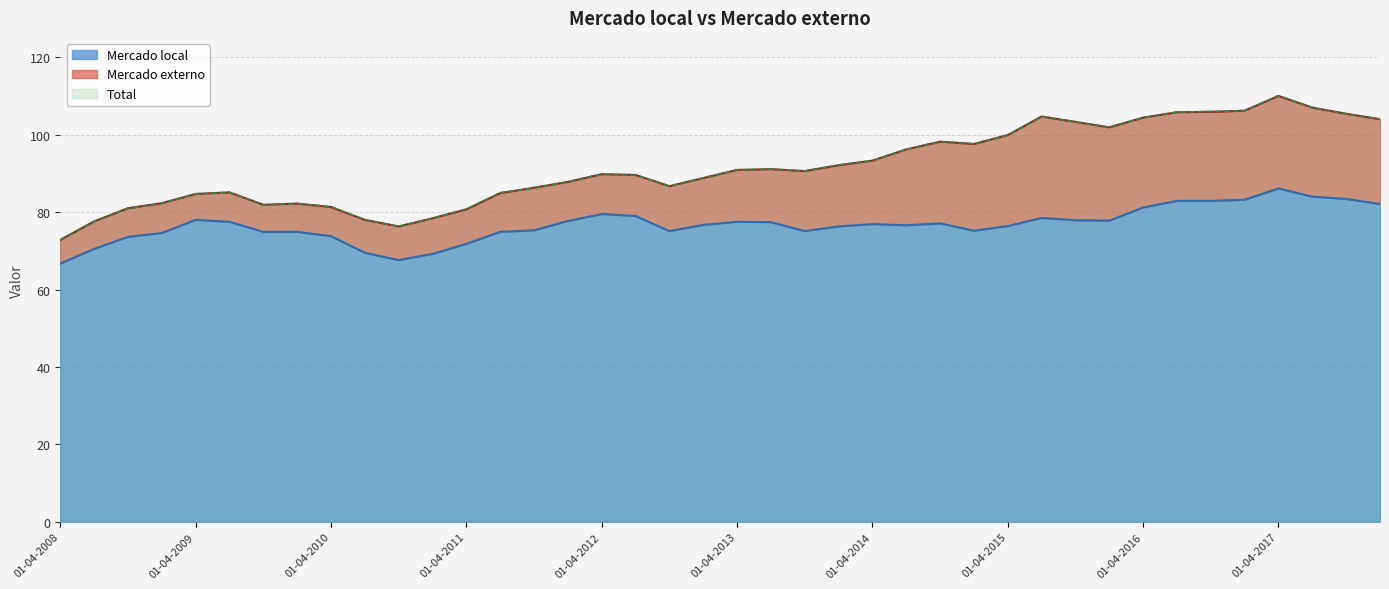

What is the difference between the Total values at 01-04-2009 and 01-07-2009?

0.4